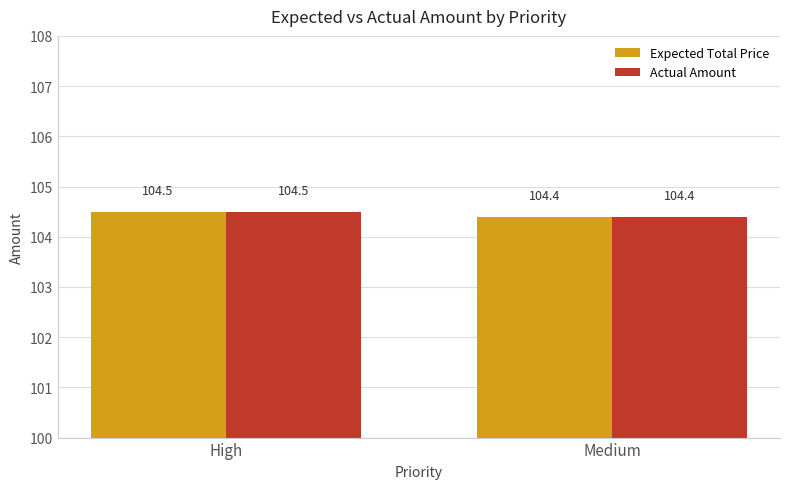

At which category is the sum across all series the highest?

High